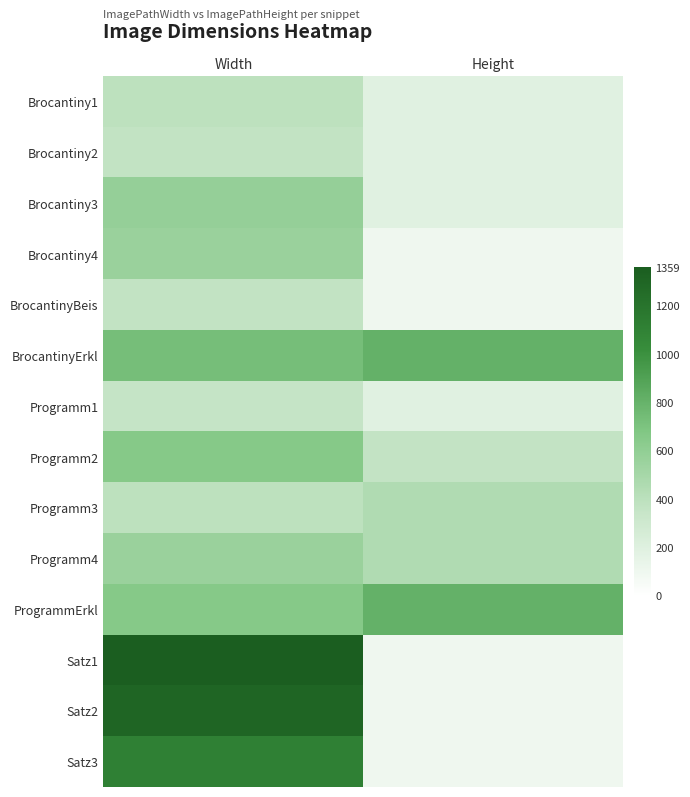

List the series in order of their peak value, highest first.

Satz1, Satz2, Satz3, BrocantinyErkl, ProgrammErkl, Programm2, Brocantiny3, Brocantiny4, Programm4, Programm3, Brocantiny1, Brocantiny2, BrocantinyBeis, Programm1